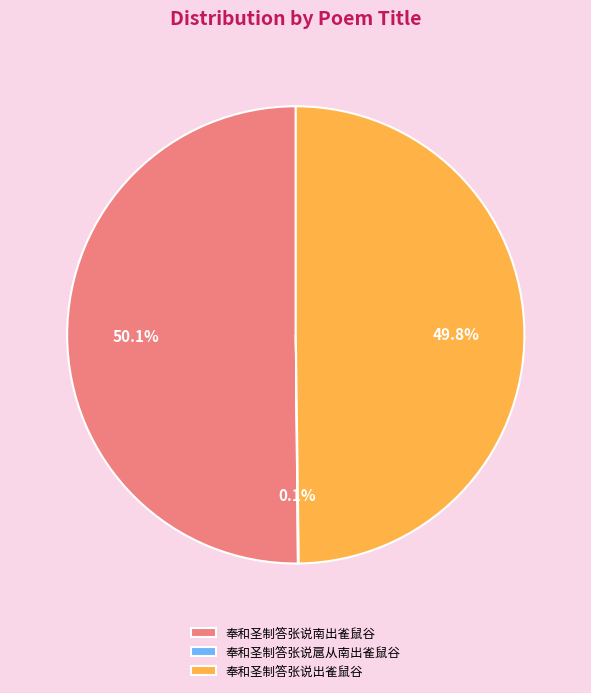

What is the ratio of the value at 奉和圣制答张说出雀鼠谷 to the value at 奉和圣制答张说南出雀鼠谷?

1.0